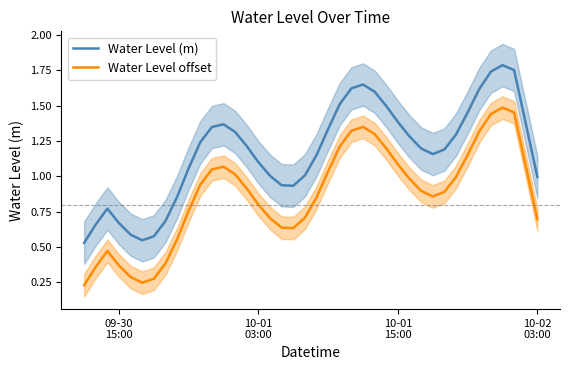

True or false: Water Level (m) and Water Level offset cross at least once.

False